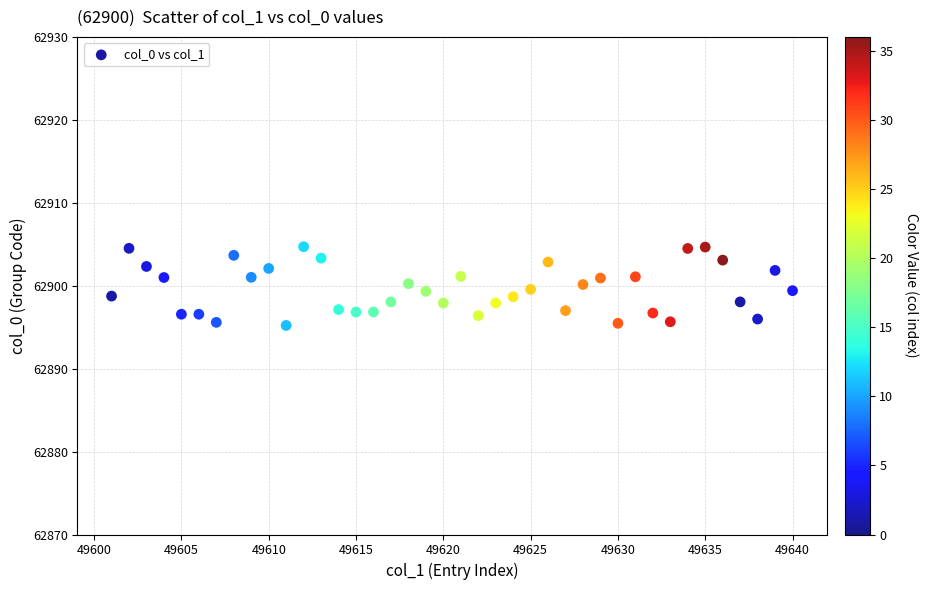

What is the range of X values (max minus min)?

39.0